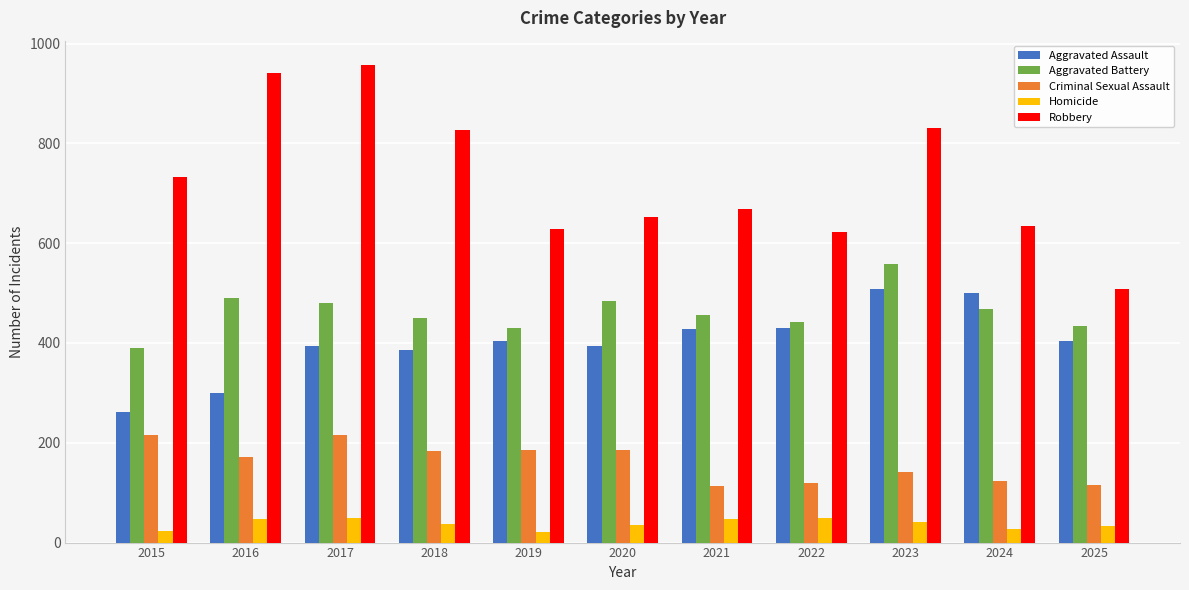

What is the average value of the Aggravated Assault series?

401